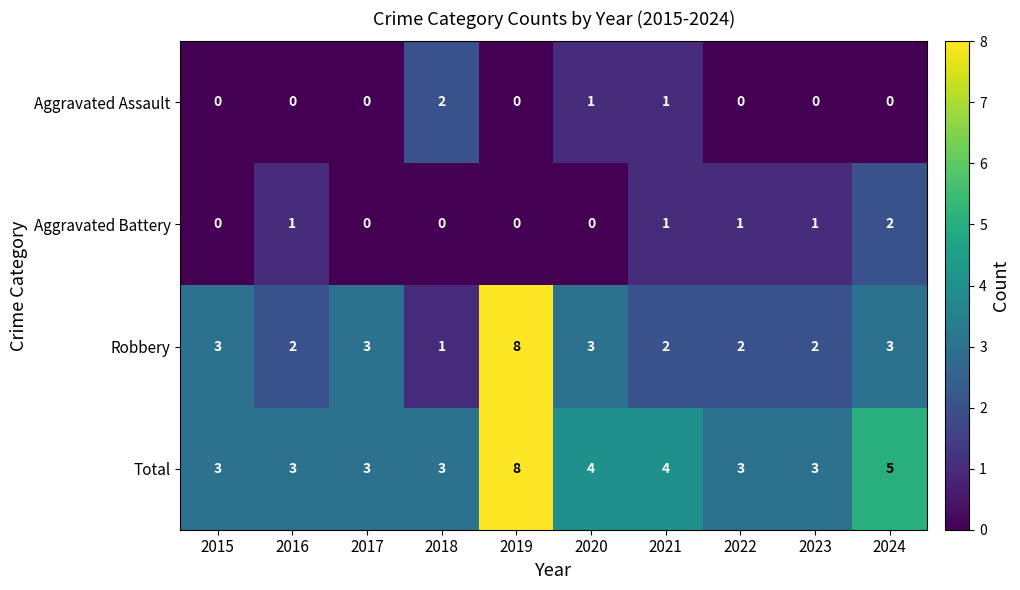

How many categories are shown in the chart?

10